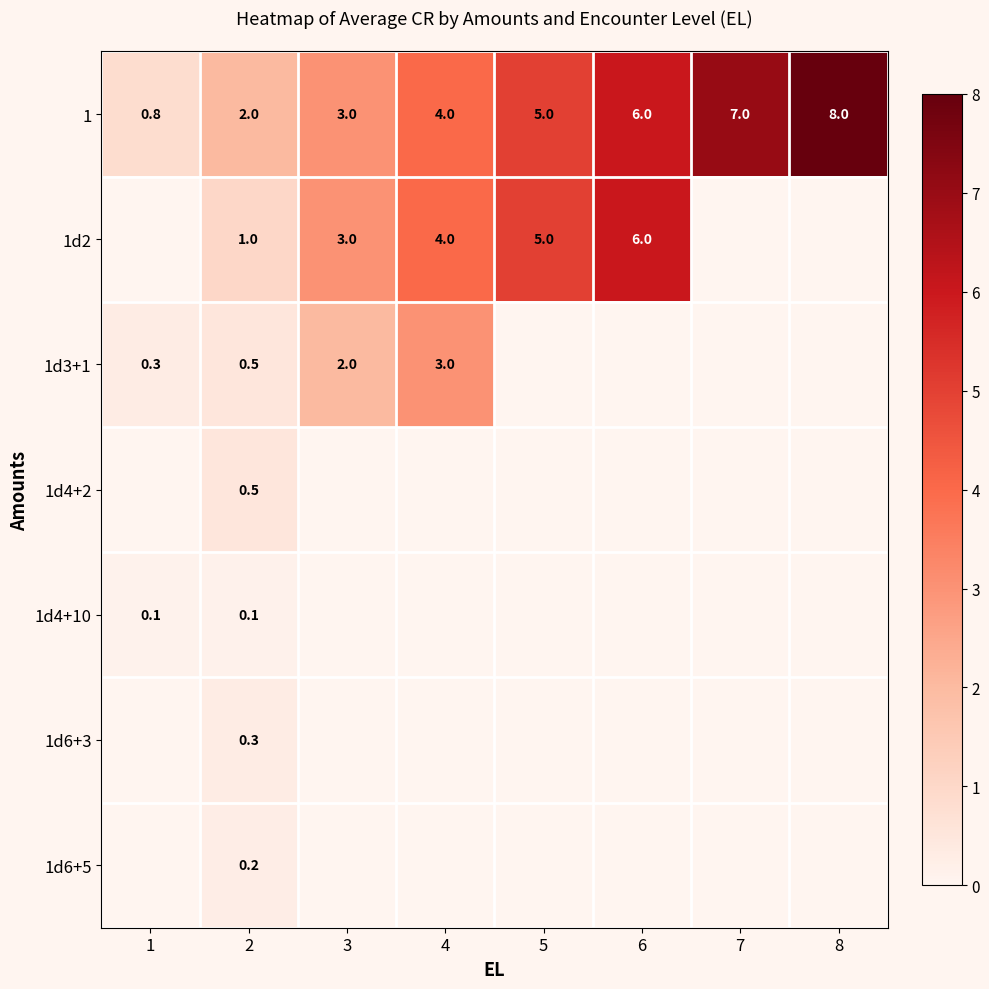

At which category is the sum across all series the highest?

2